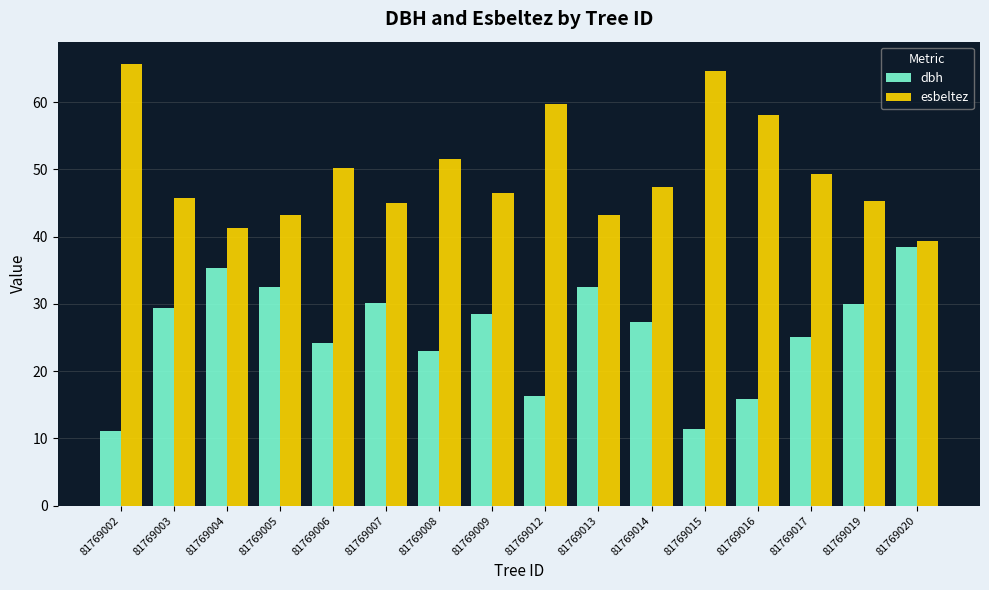

What is the sum of all esbeltez values?

796.3